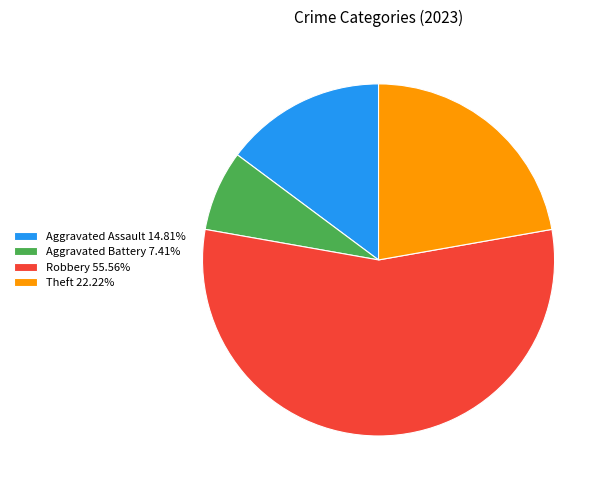

Does any single category account for the majority?

Yes